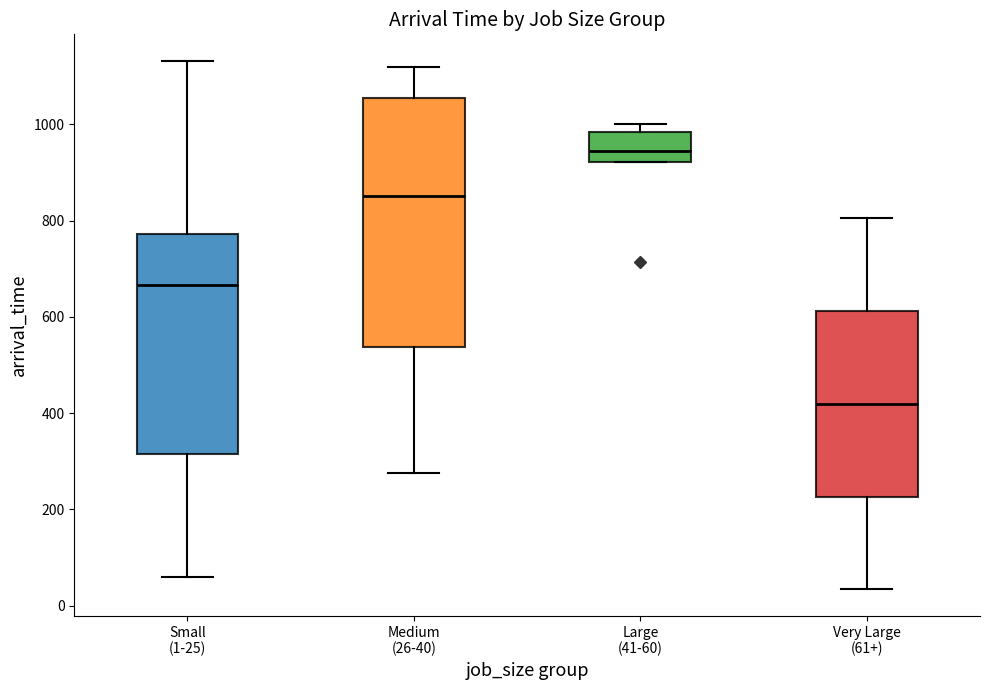

Where does the lower whisker of the box for Small (1-25) end on the y-axis? The values are not printed on the chart, so give them approximately, as read against the axis.

60